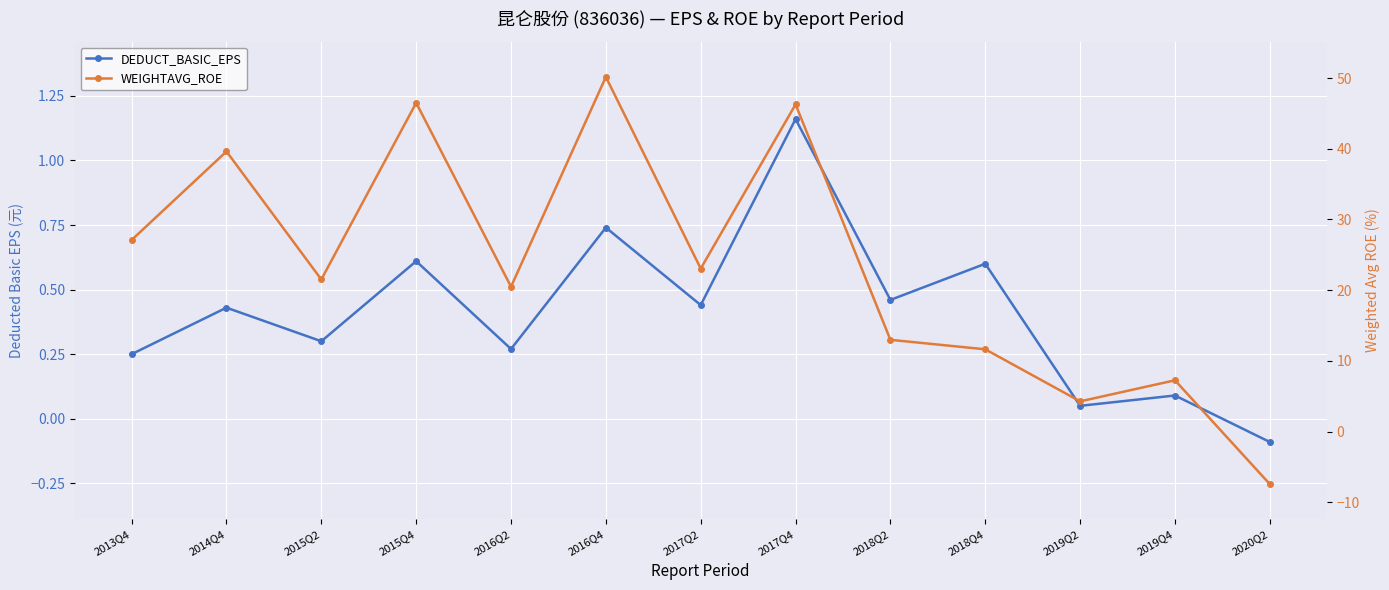

What are all the series names shown in the legend?

DEDUCT_BASIC_EPS, WEIGHTAVG_ROE